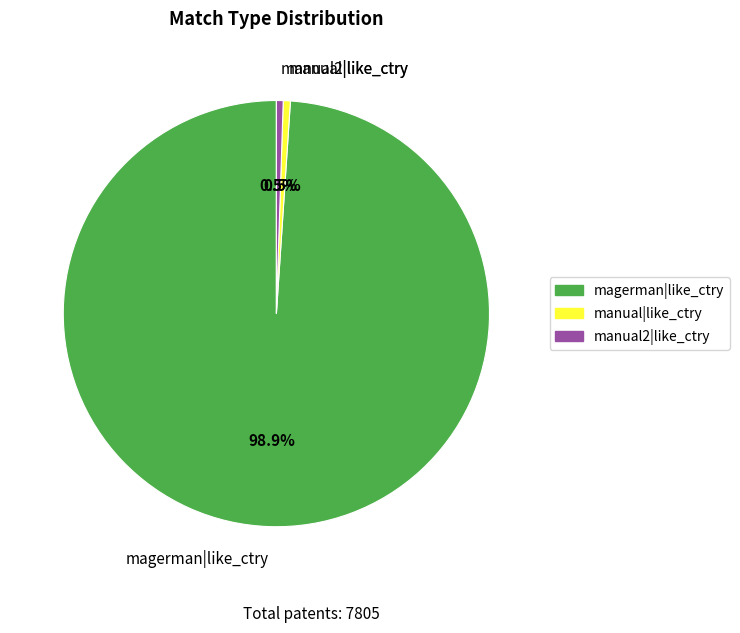

What percentage do manual2|like_ctry and magerman|like_ctry together represent?

99.5%